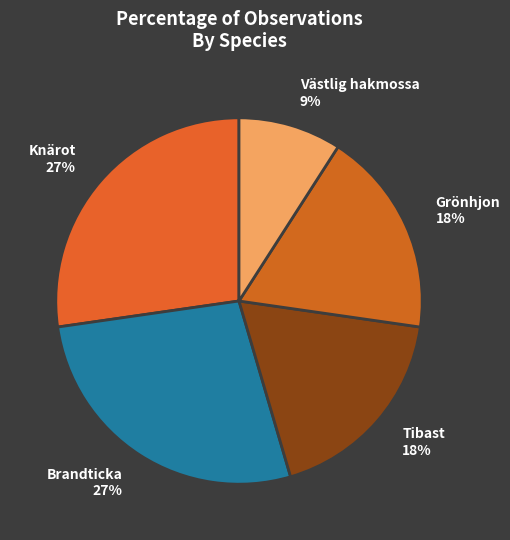

Does any single category account for the majority?

No